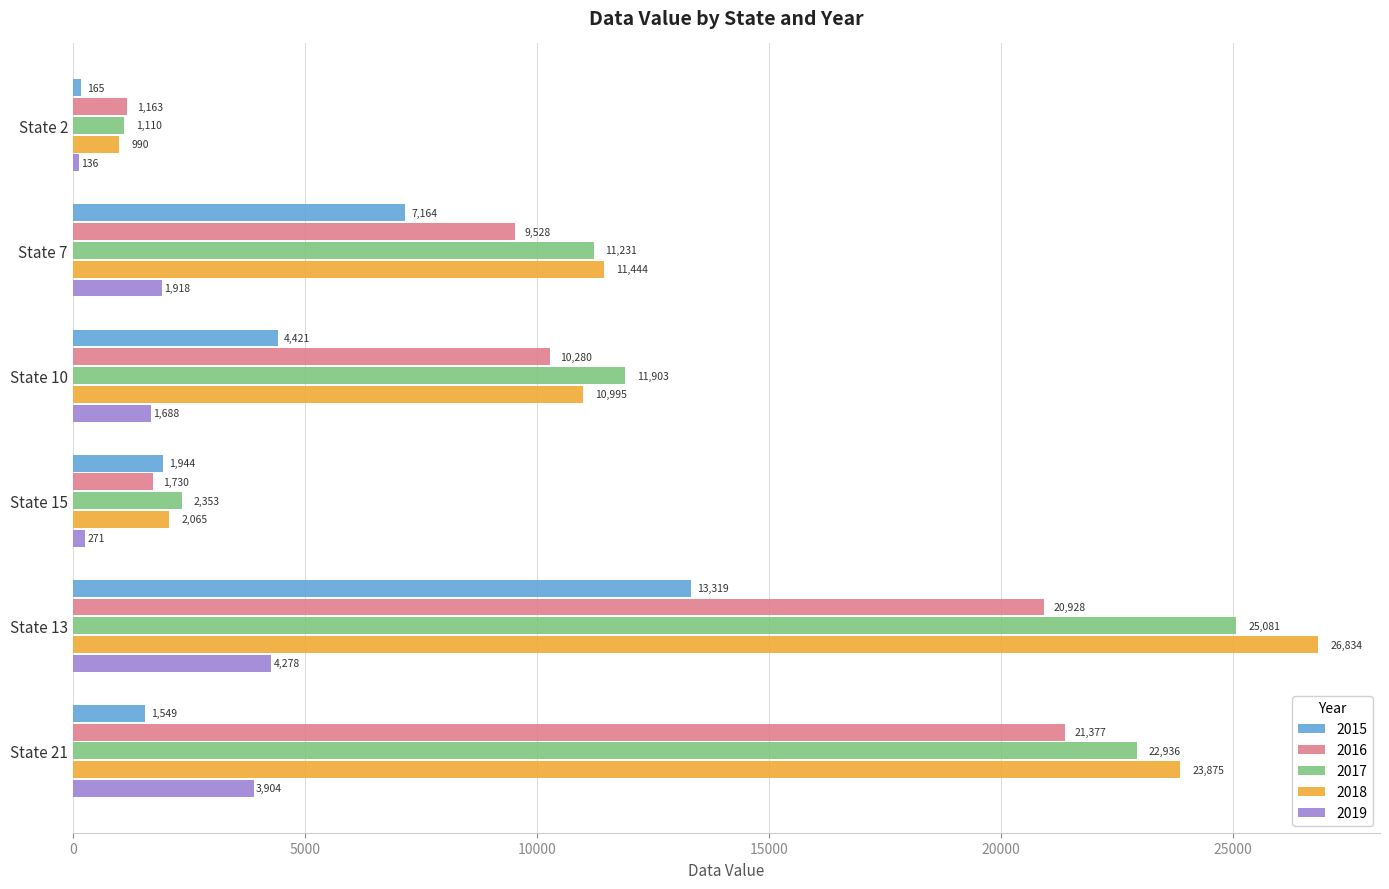

What is the approximate value of 2016 at State 13, to the nearest 10?

20930